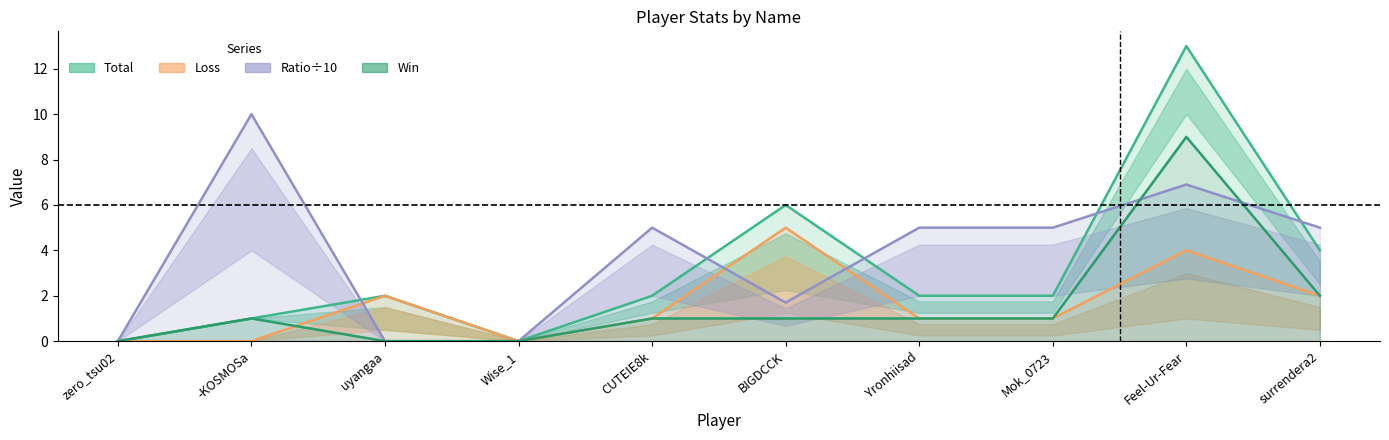

Reading left to right, transcribe all the data shown in this chart.

Total: zero_tsu02=0.0	-KOSMOSa=1.0	uyangaa=2.0	Wise_1=0.0	CUTEIE8k=2.0	BIGDCCK=6.0	Yronhiisad=2.0	Mok_0723=2.0	Feel-Ur-Fear=13.0	surrendera2=4.0
Win: zero_tsu02=0.0	-KOSMOSa=1.0	uyangaa=0.0	Wise_1=0.0	CUTEIE8k=1.0	BIGDCCK=1.0	Yronhiisad=1.0	Mok_0723=1.0	Feel-Ur-Fear=9.0	surrendera2=2.0
Loss: zero_tsu02=0.0	-KOSMOSa=0.0	uyangaa=2.0	Wise_1=0.0	CUTEIE8k=1.0	BIGDCCK=5.0	Yronhiisad=1.0	Mok_0723=1.0	Feel-Ur-Fear=4.0	surrendera2=2.0
Ratio: zero_tsu02=0.0	-KOSMOSa=10.0	uyangaa=0.0	Wise_1=0.0	CUTEIE8k=5.0	BIGDCCK=1.7	Yronhiisad=5.0	Mok_0723=5.0	Feel-Ur-Fear=6.9	surrendera2=5.0